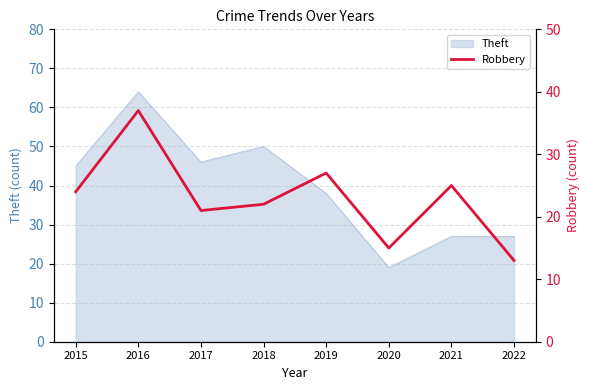

Which category has the lowest value across all series?

2022